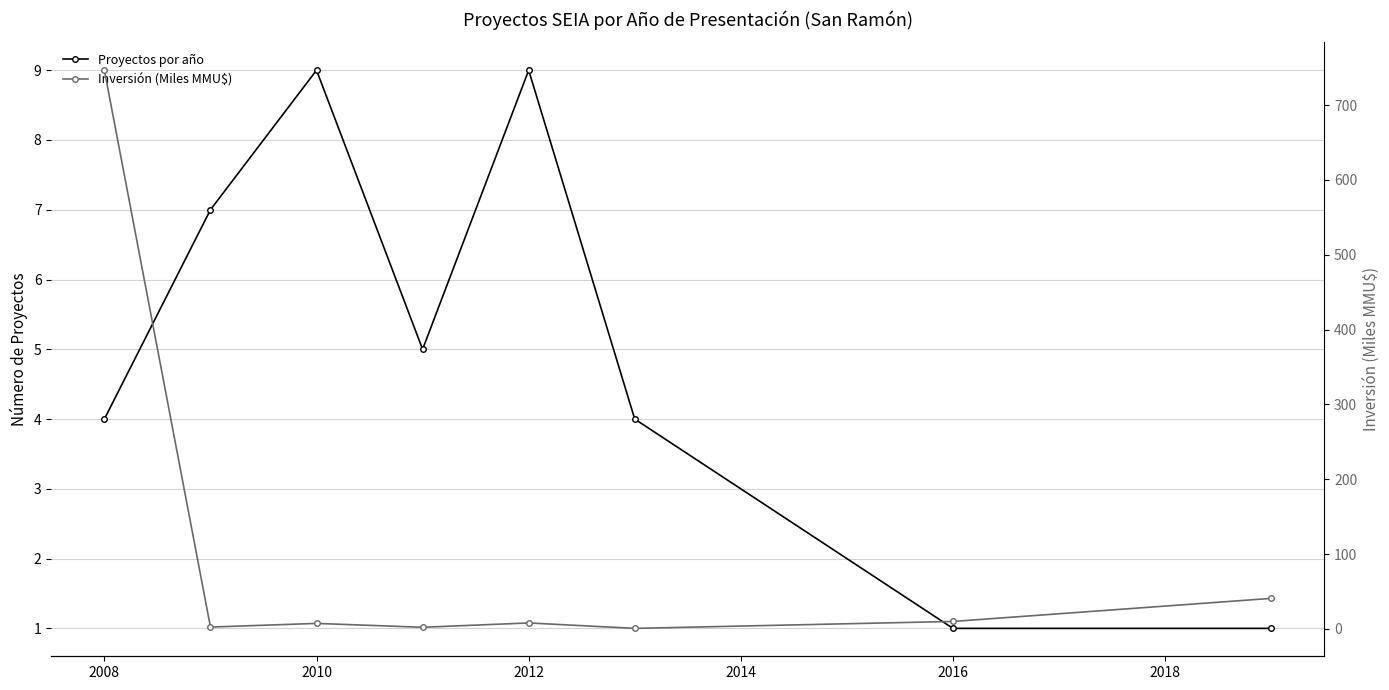

Which series has the widest spread of values?

Inversión (Miles MMU$)